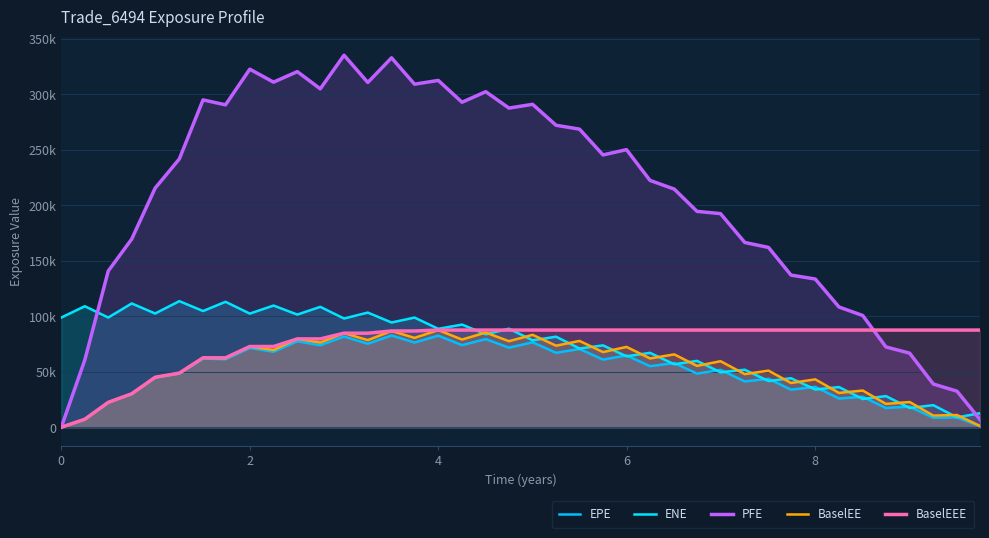

True or false: EPE has more than 2 interior local peaks.

True